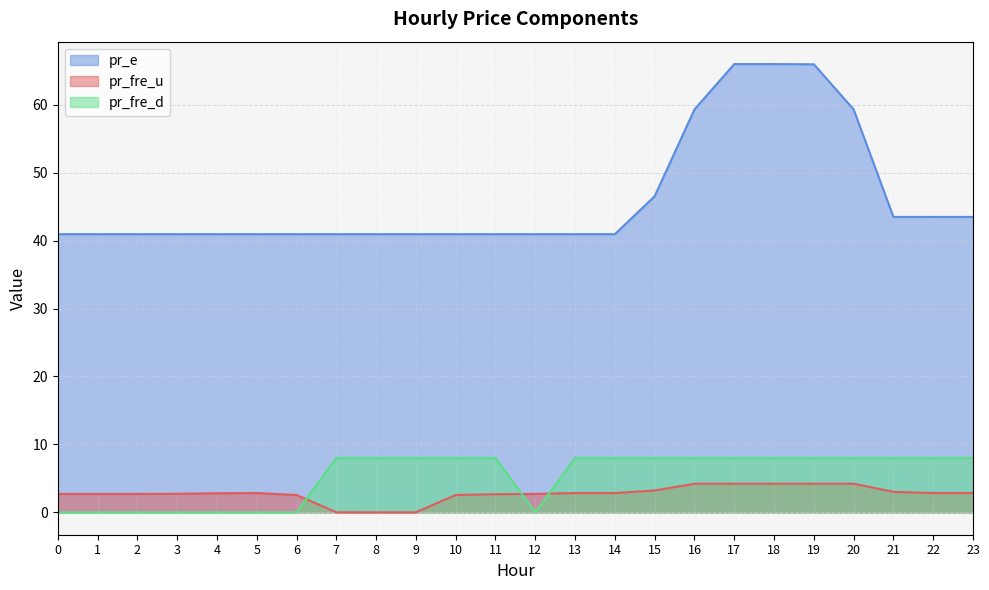

What is the difference between the second highest and minimum values in the pr_fre_d series?

8.0